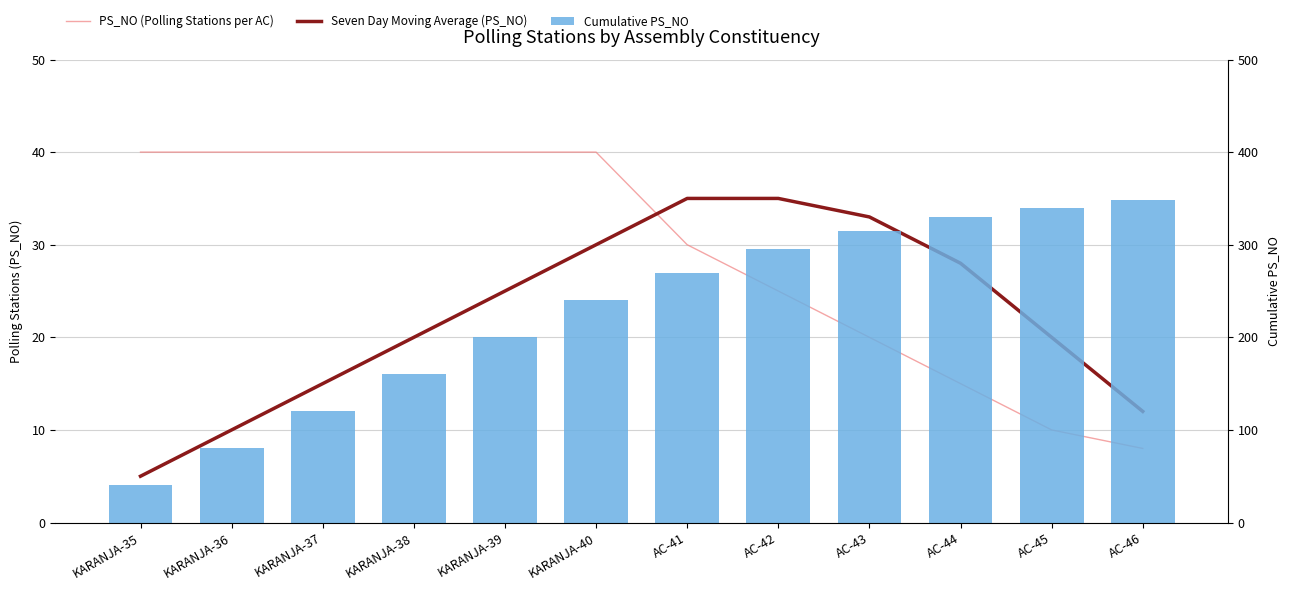

What is the label of the 4th bar from the left?

KARANJA-38